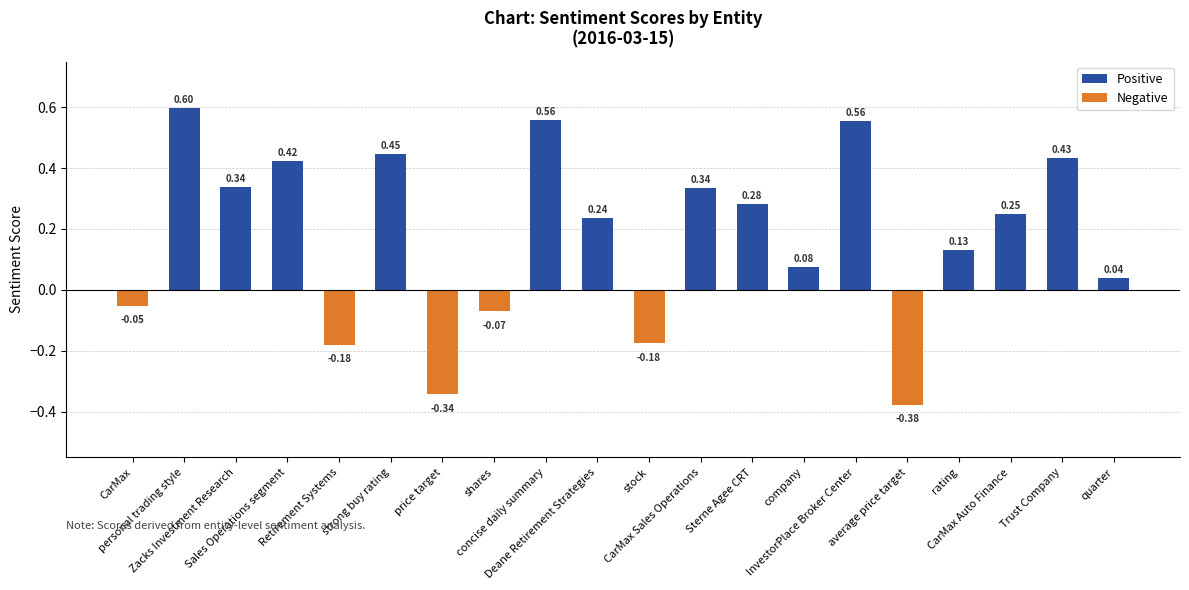

Are the bars horizontal?

No